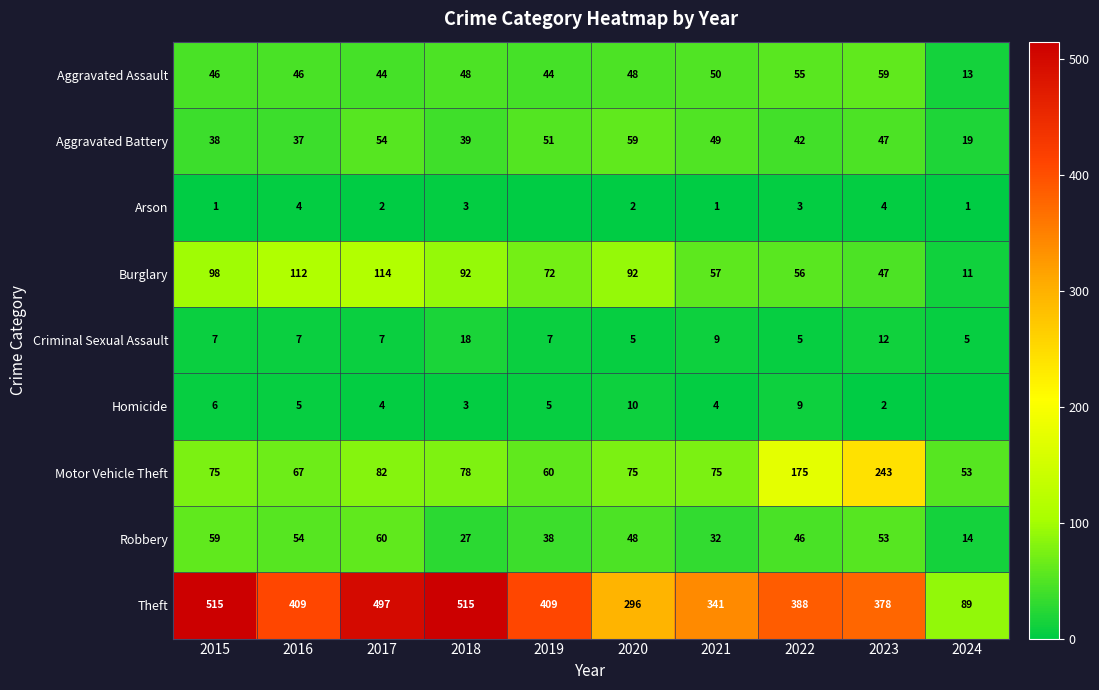

How many categories are shown in the chart?

10